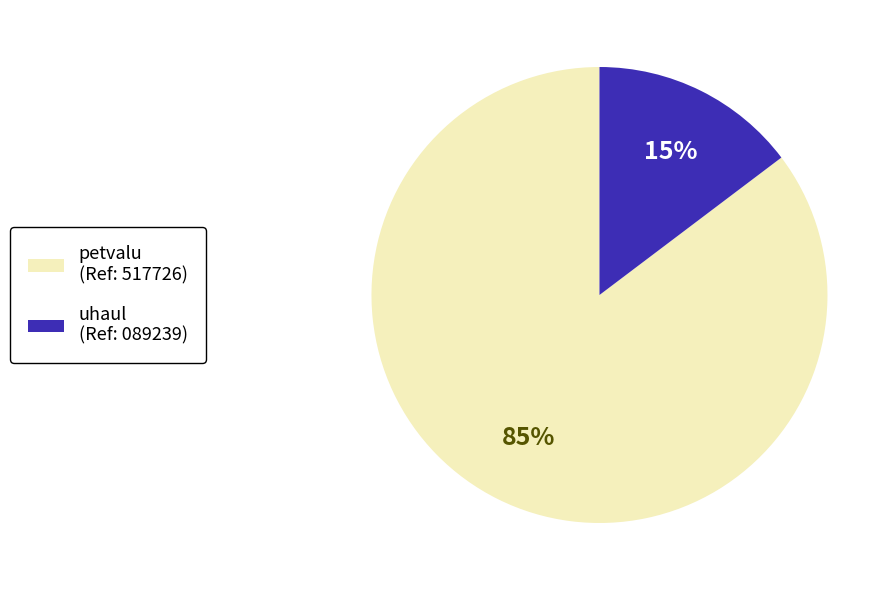

Which has a higher value, uhaul or petvalu?

petvalu